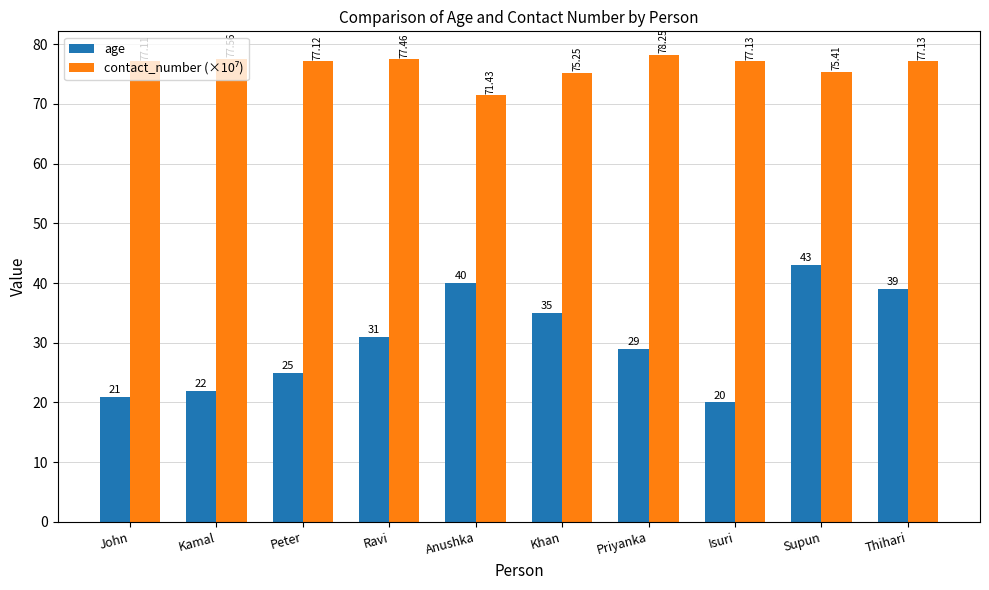

Is it true that age equals 67.5 at Anushka?

False